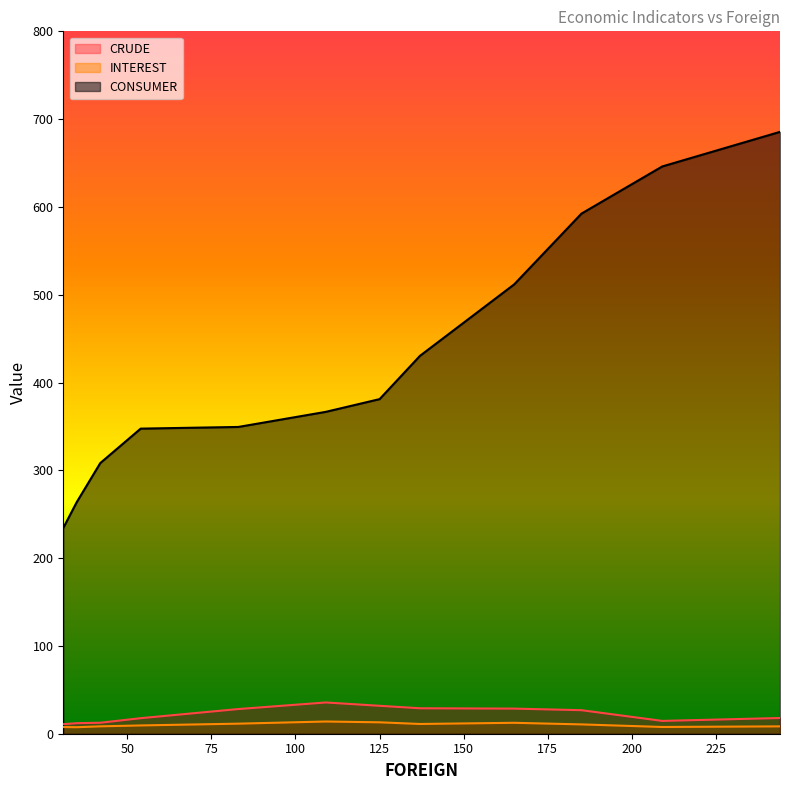

Reading left to right, list all the values displayed in this chart.

CRUDE: 31=10.9	35=12.0	42=12.5	54=17.7	83=28.1	109=35.6	125=31.8	137=29.0	165=28.6	185=26.8	209=14.6	244=17.9
INTEREST: 31=7.6	35=7.4	42=8.4	54=9.4	83=11.5	109=13.9	125=13.0	137=11.1	165=12.4	185=10.6	209=7.7	244=8.4
CONSUMER: 31=234.4	35=263.8	42=308.3	54=347.5	83=349.4	109=366.6	125=381.1	137=430.4	165=511.8	185=592.4	209=646.1	244=685.5